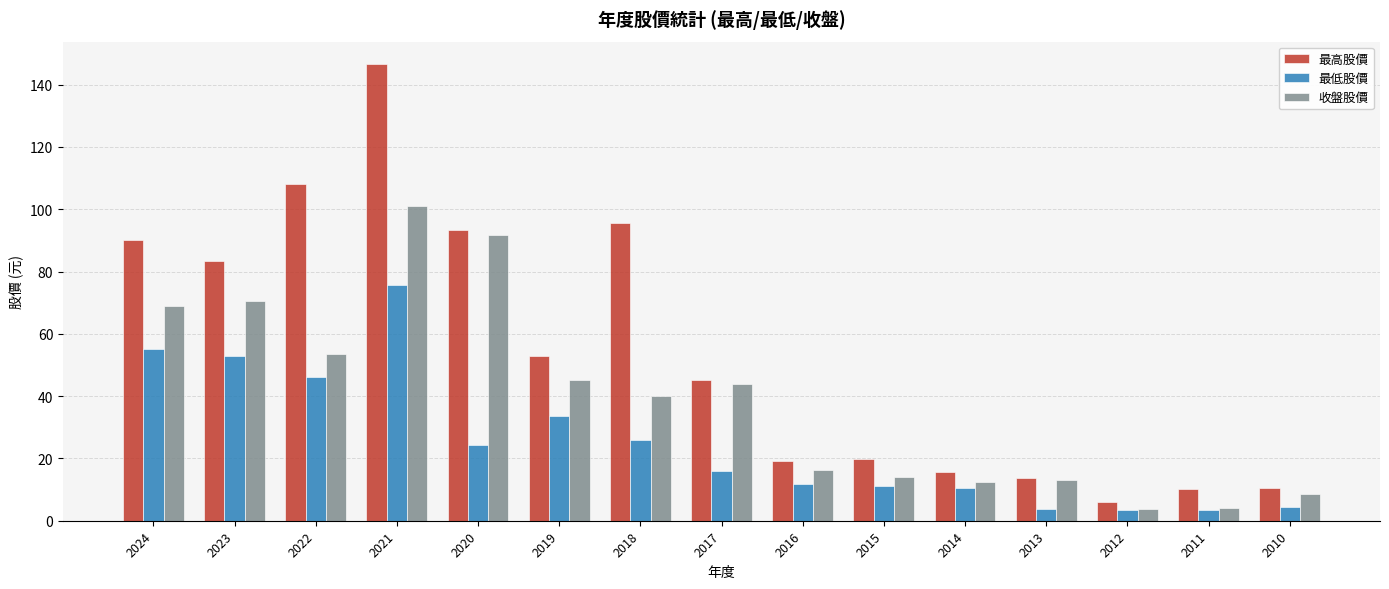

Is it true that 收盤股價 equals 16.3 at 2016?

True